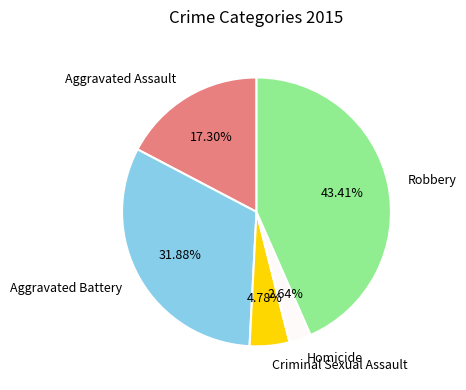

To the nearest percent, what is the combined percentage of Aggravated Assault and Criminal Sexual Assault?

22%